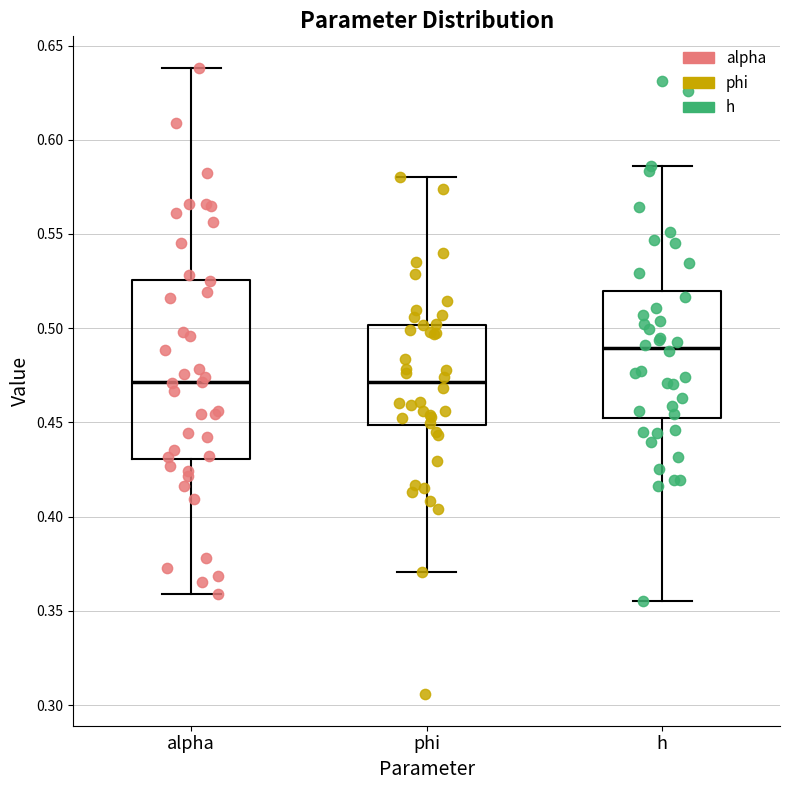

Comparing the boxes themselves (not the whiskers), which one is the tallest?

alpha